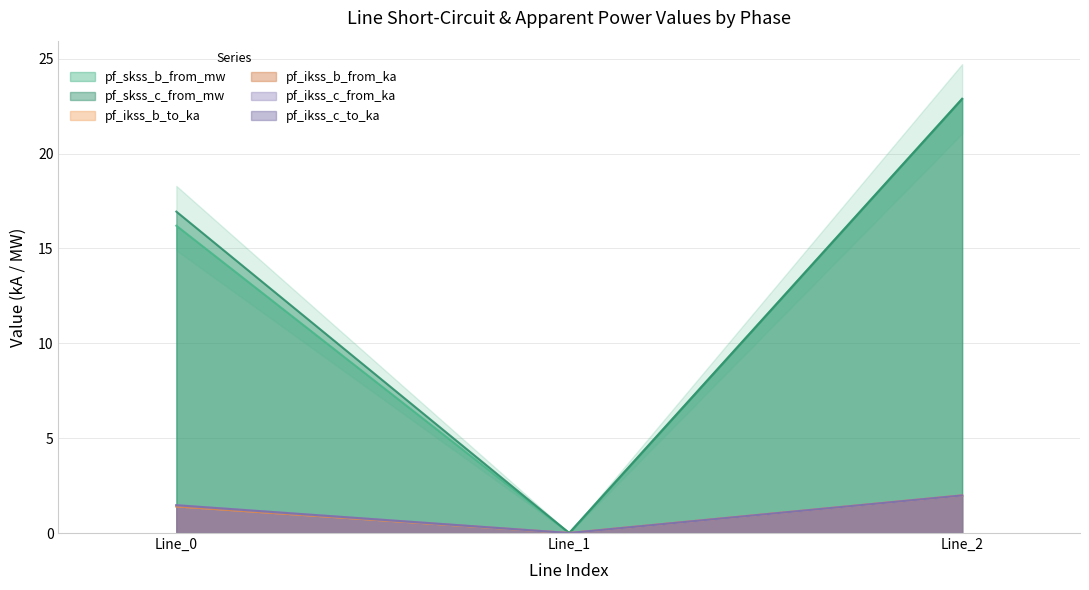

What is the difference between the maximum and minimum values in the pf_ikss_c_to_ka series?

2.0